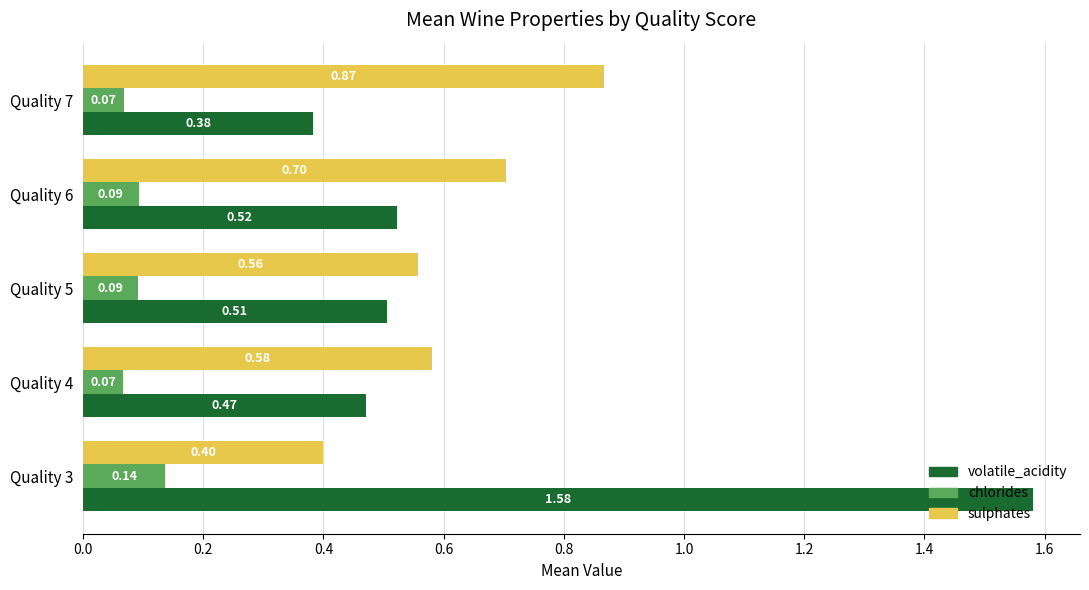

Count the volatile_acidity values in the range 0 to 1.

4